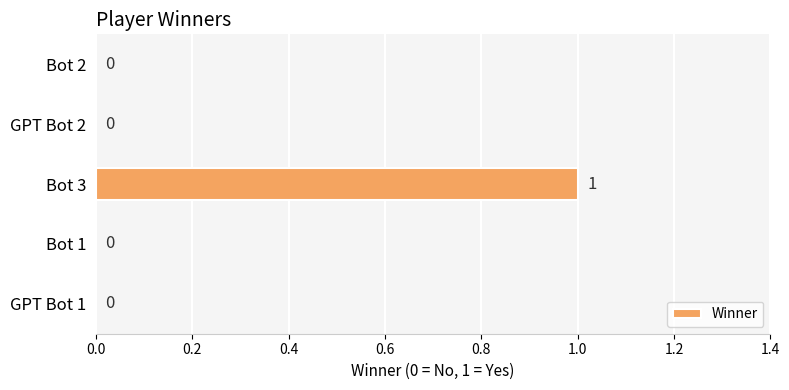

How many positive values are there?

1